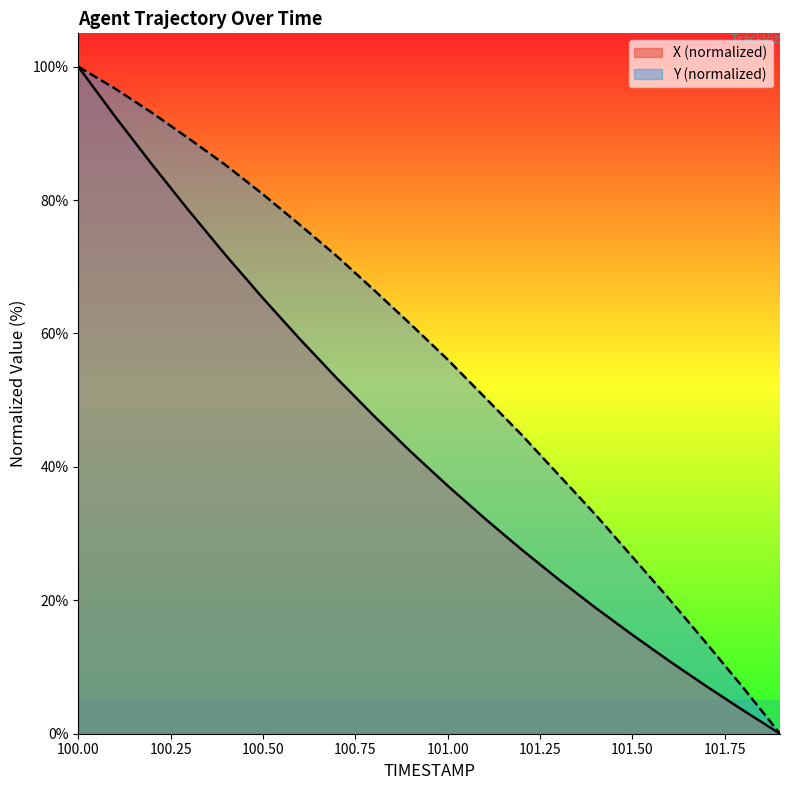

Which has a higher value, 100.9 or 101.3?

100.9